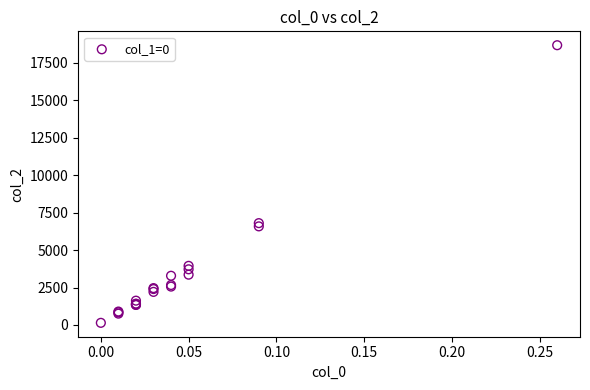

What Y value in the scatter plot is closest to 9414?

6801.5